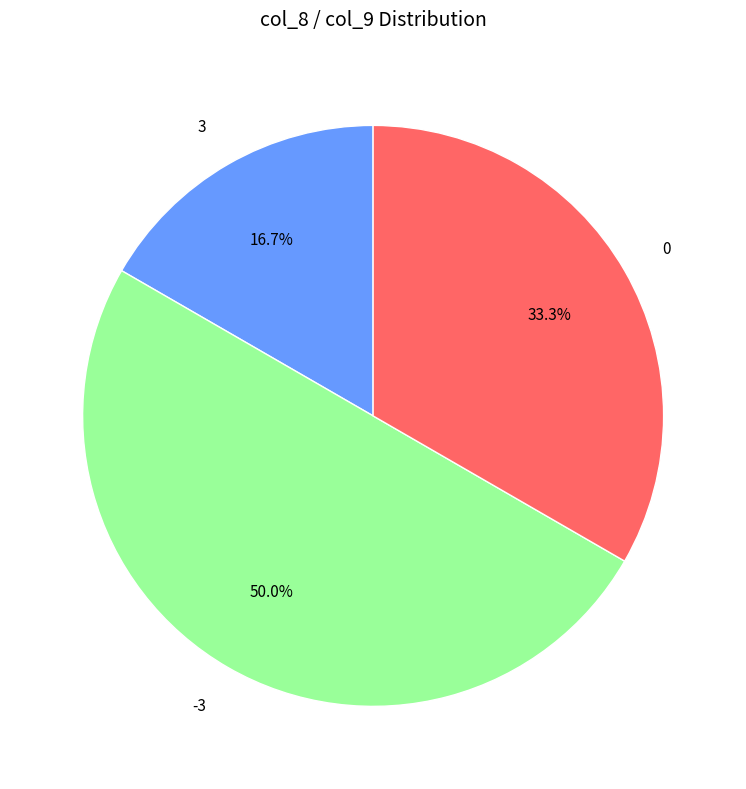

What is the smallest slice in the pie chart?

3